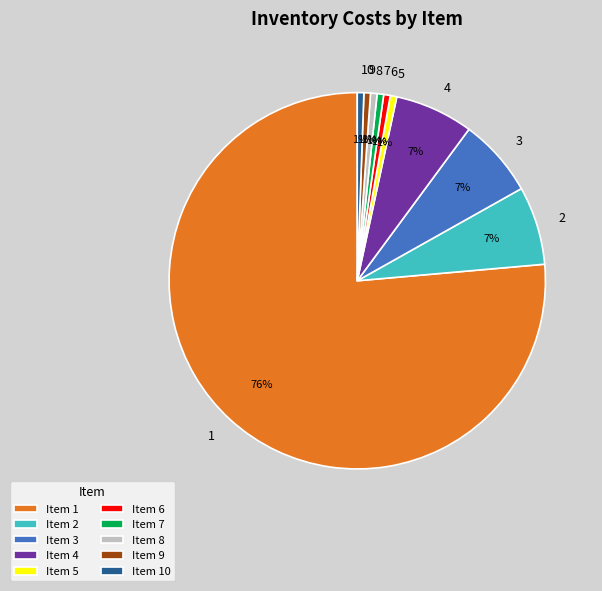

To the nearest percent, what is the average slice percentage?

10%